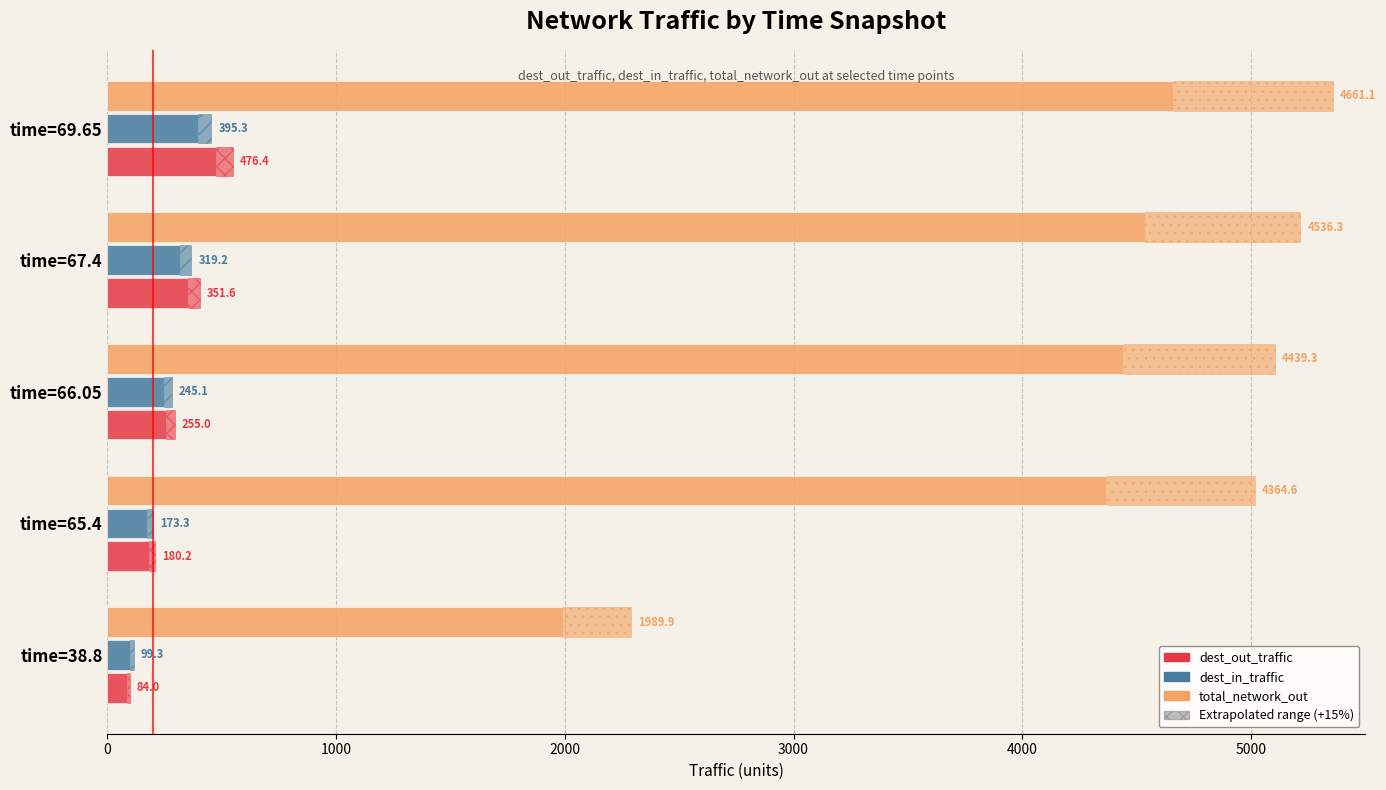

Reading left to right, what are all the values shown in this chart?

dest_out_traffic: 84.0	180.2	255.0	351.6	476.4
dest_in_traffic: 99.3	173.3	245.1	319.2	395.3
total_network_out: 1989.9	4364.6	4439.3	4536.3	4661.1